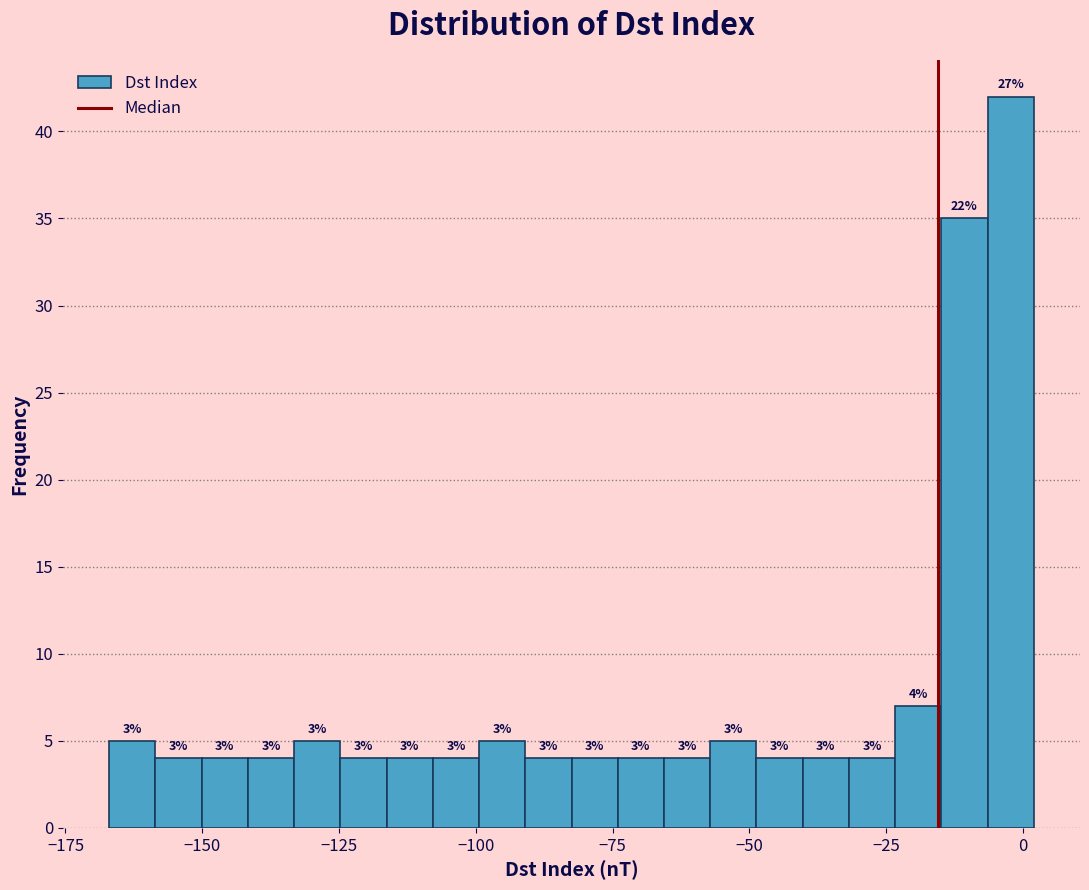

Read against the x-axis, roughly where is the centre of the tallest bar?

0